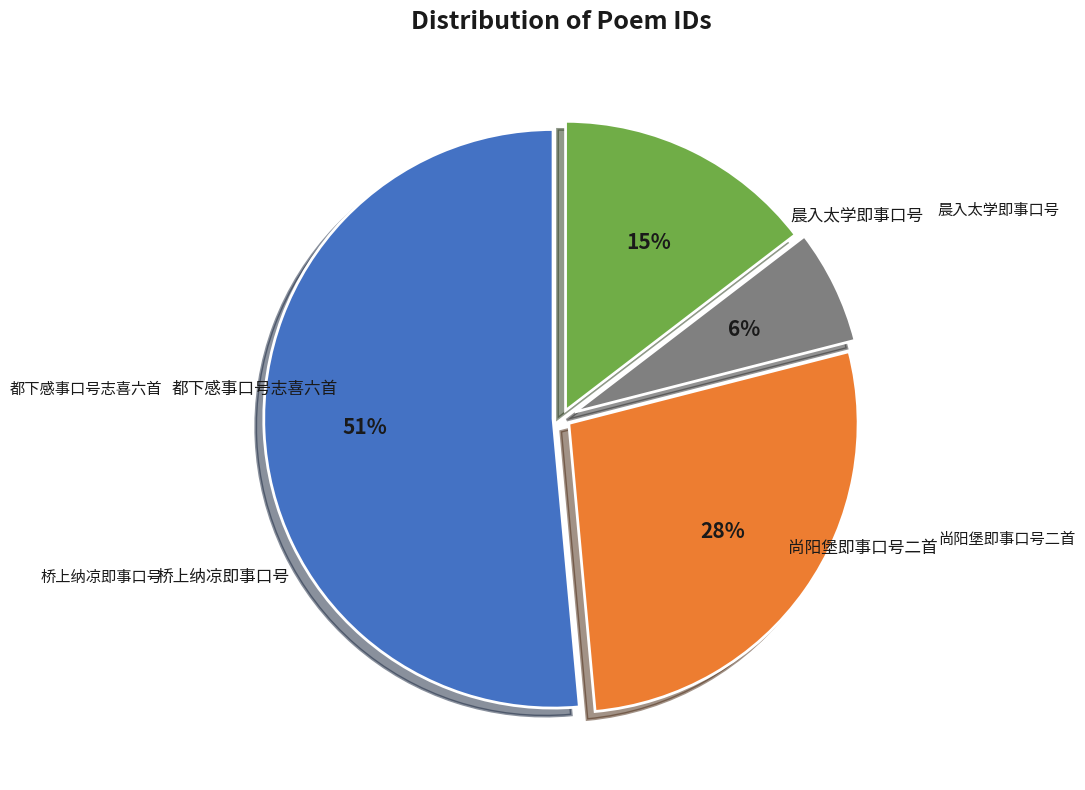

Is there a majority slice in this chart?

Yes